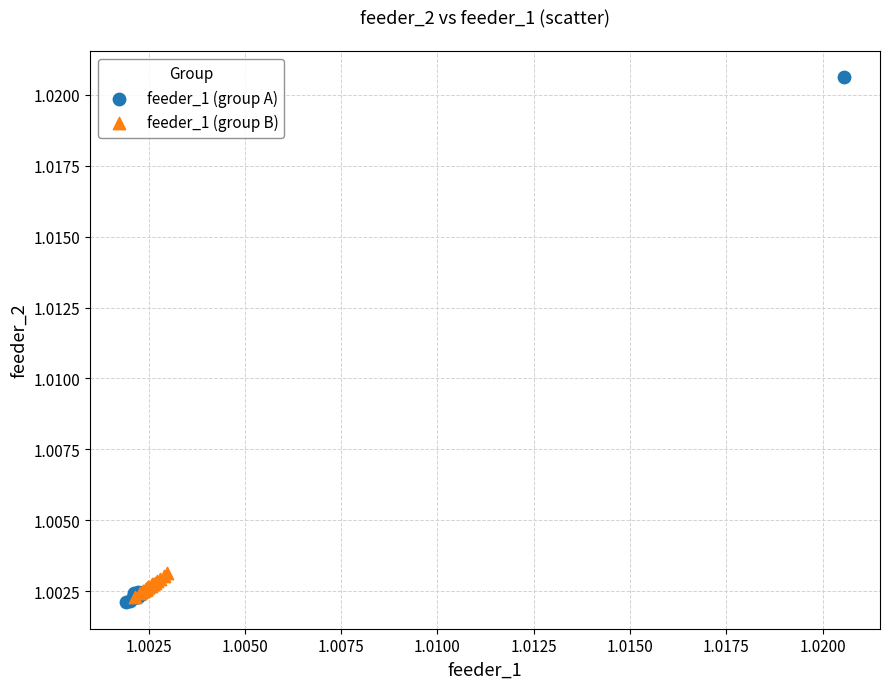

Which series reaches the maximum Y coordinate?

feeder_1 (group A)